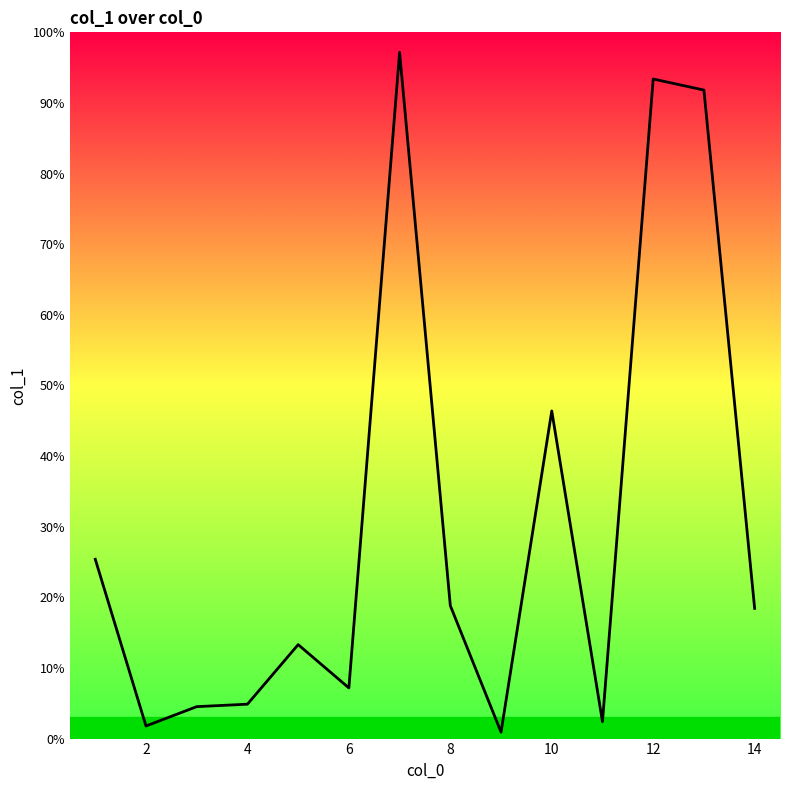

Does the chart have visible grid lines?

No